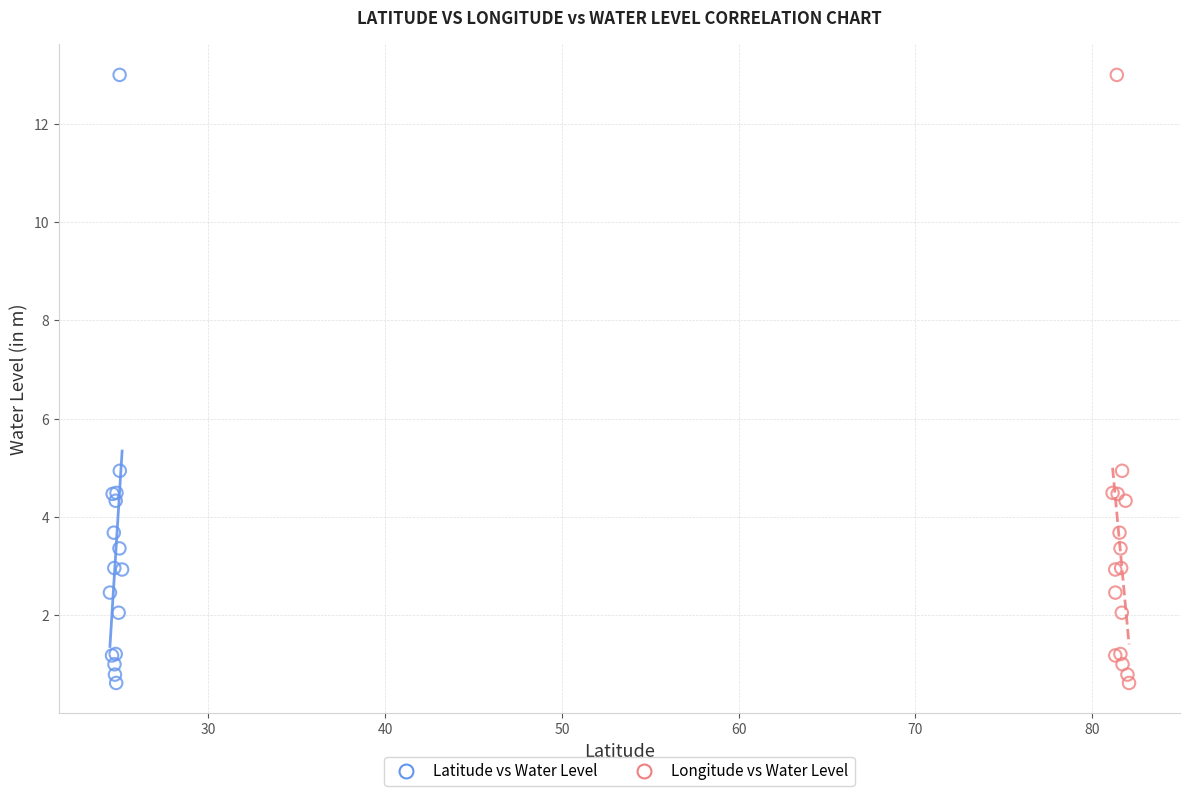

What are all the series names shown in the legend?

Latitude vs Water Level, Longitude vs Water Level